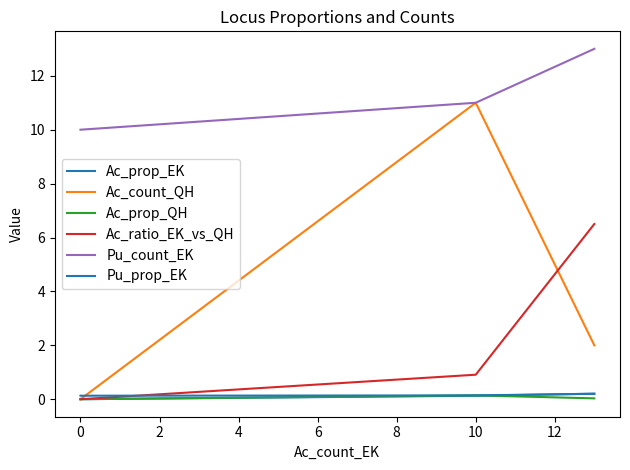

What is the value of the Ac_prop_QH point at the 2nd from the left?

0.1